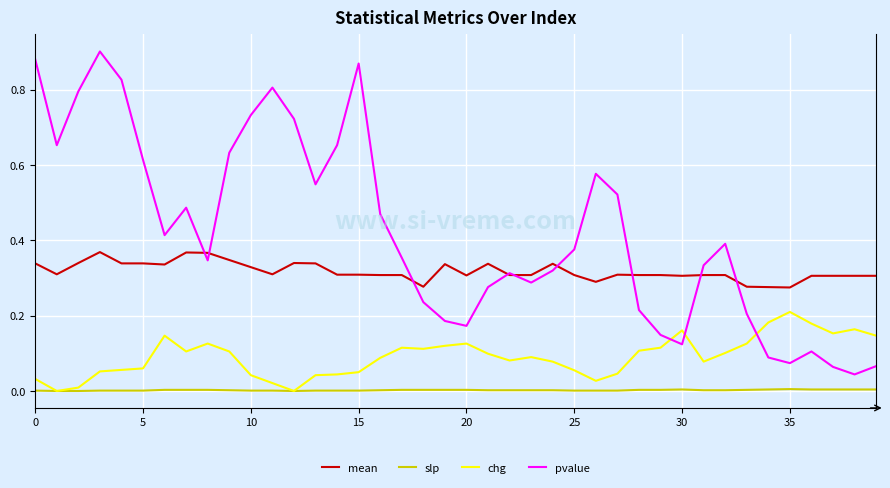

Rank the series by their average value, from highest to lowest.

pvalue, mean, chg, slp